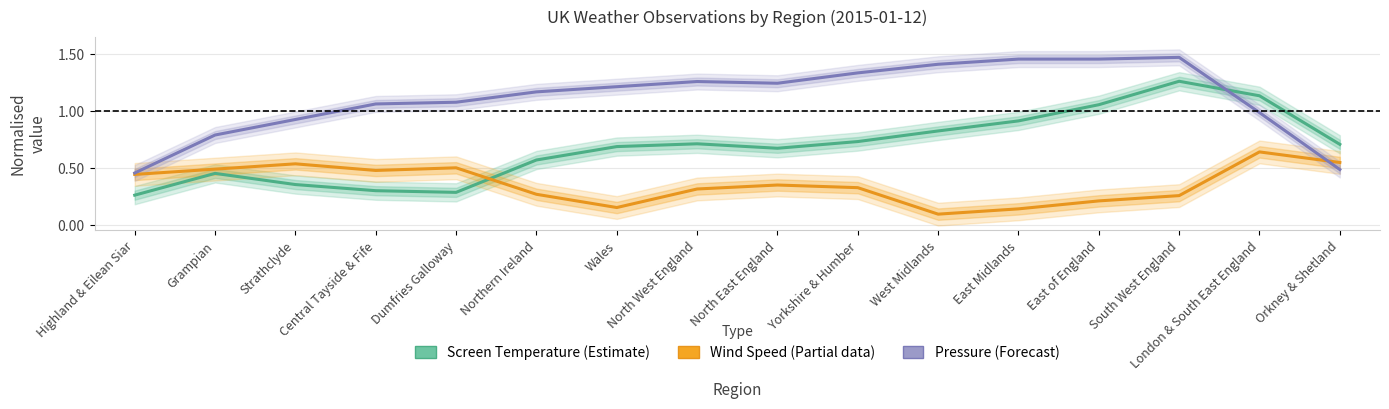

At how many categories does at least one series exceed 0?

16